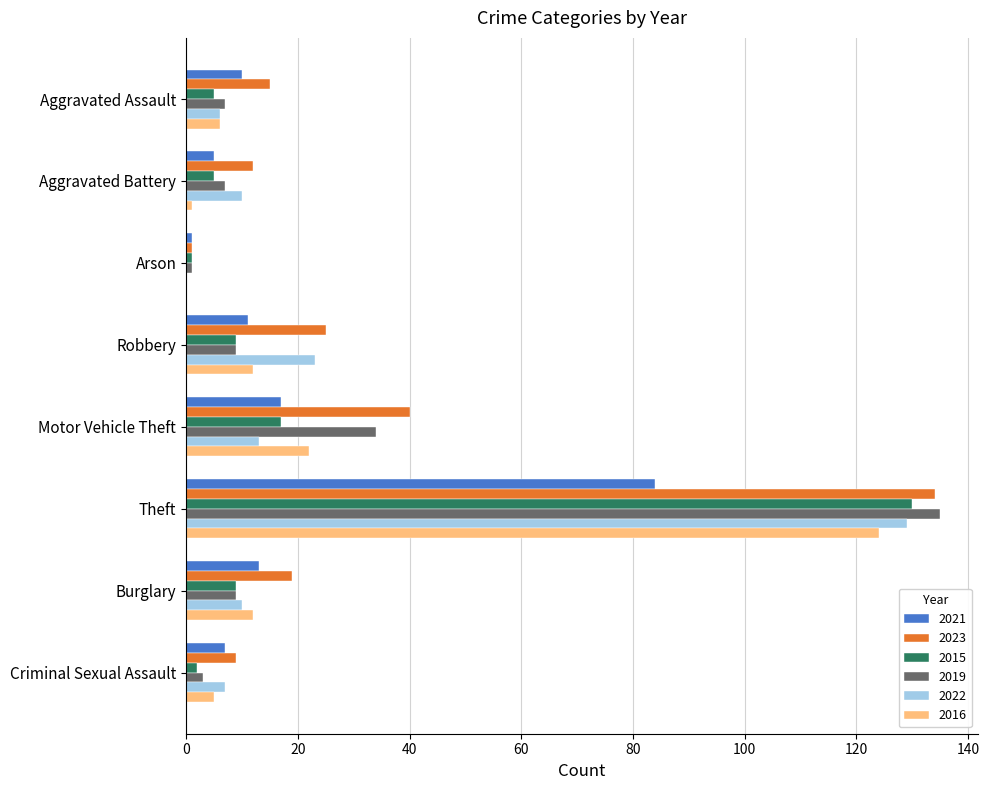

What is the total value across all series at Robbery?

89